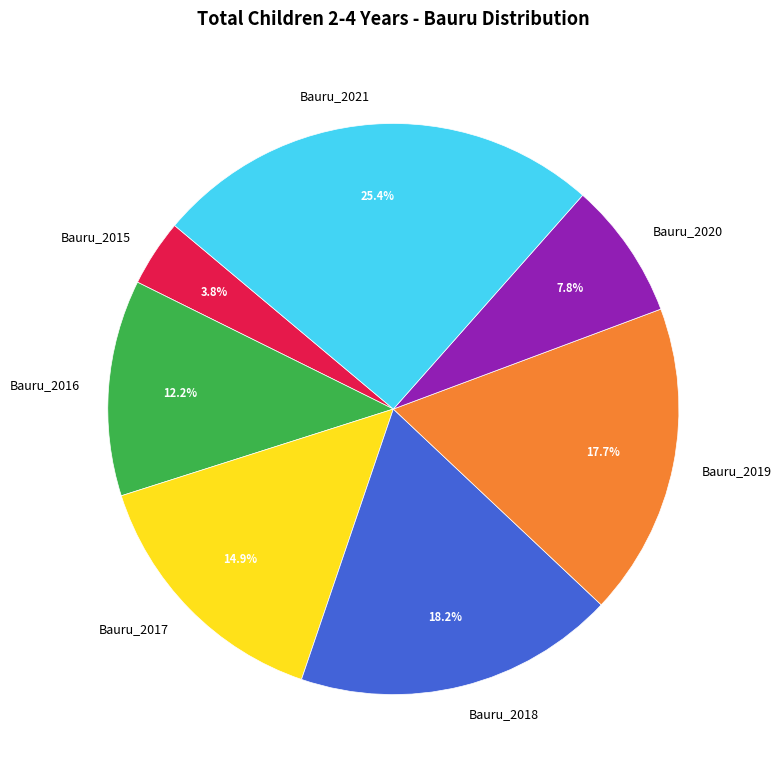

Between Bauru_2015 and Bauru_2018, which is larger?

Bauru_2018